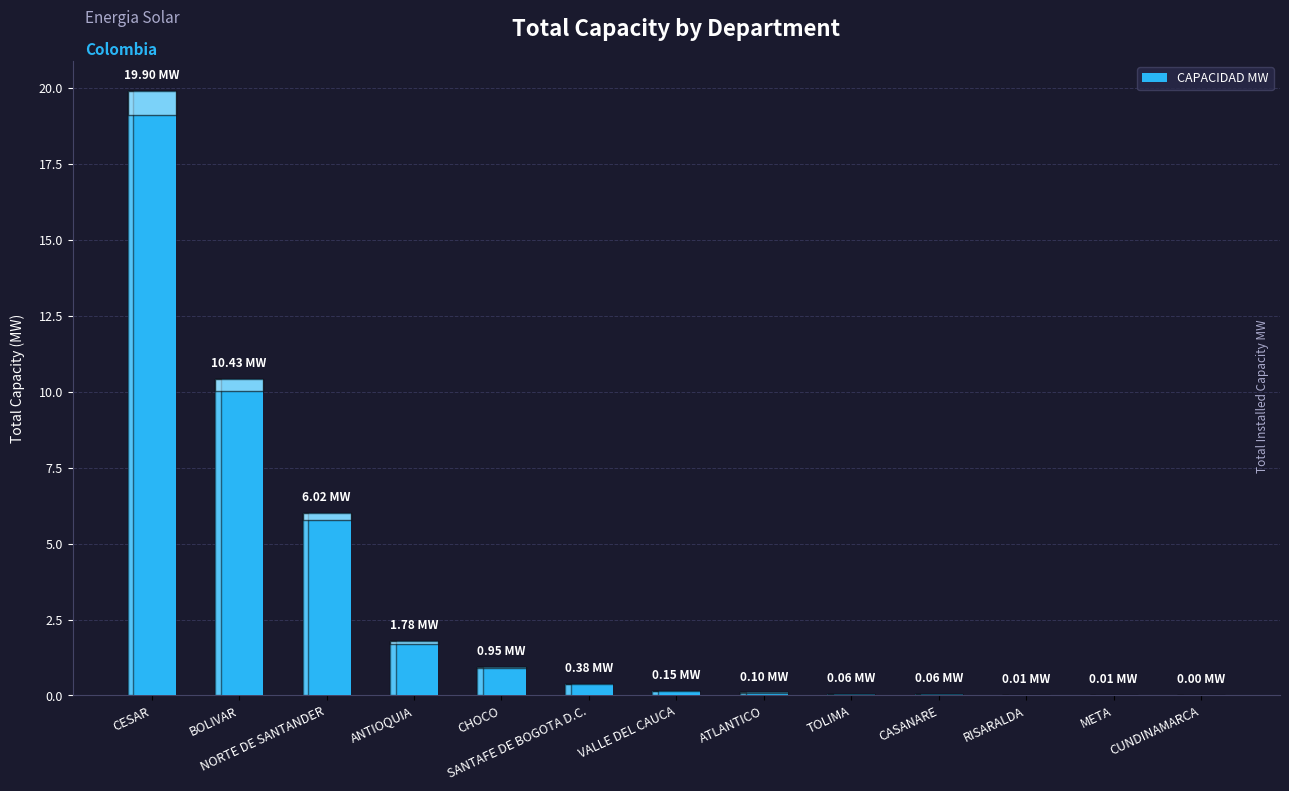

The value at SANTAFE DE BOGOTA D.C. is 0.4. True or false?

True